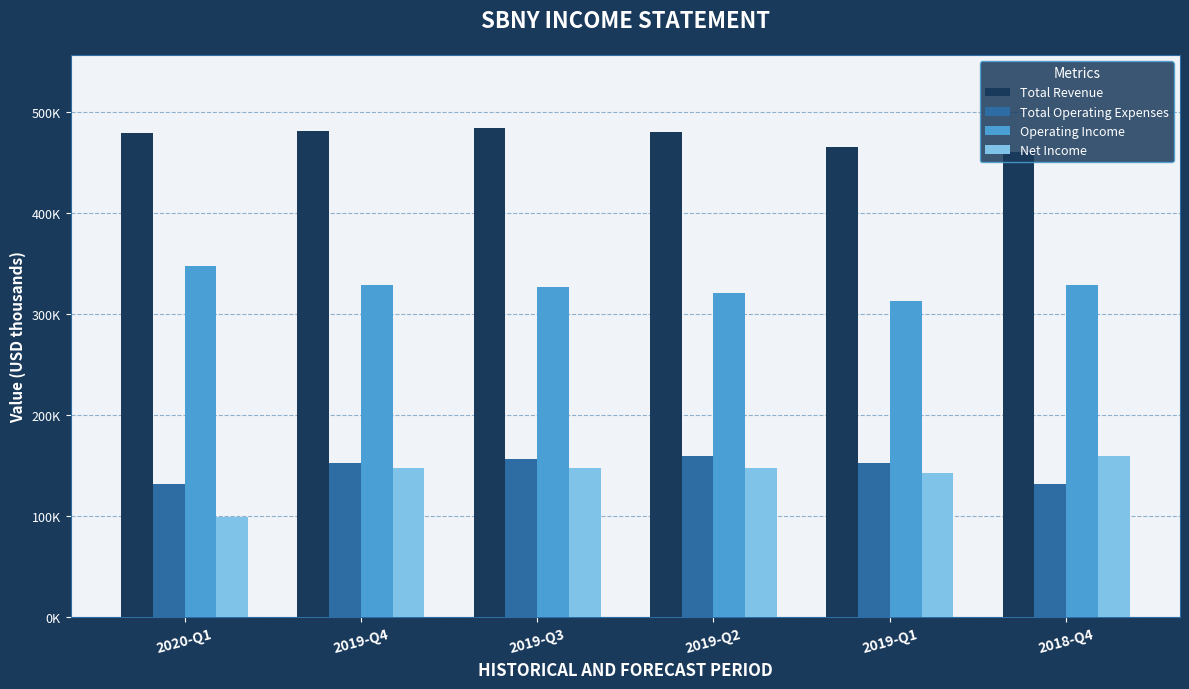

Where does the Total Revenue series first go above 480700?

2019-Q4